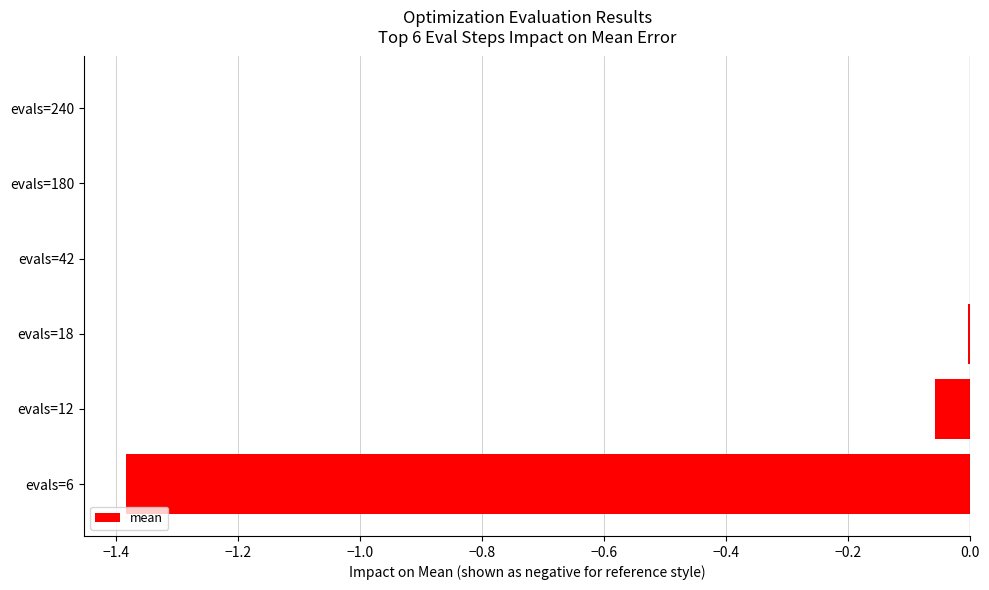

Count the number of data series in this chart.

1